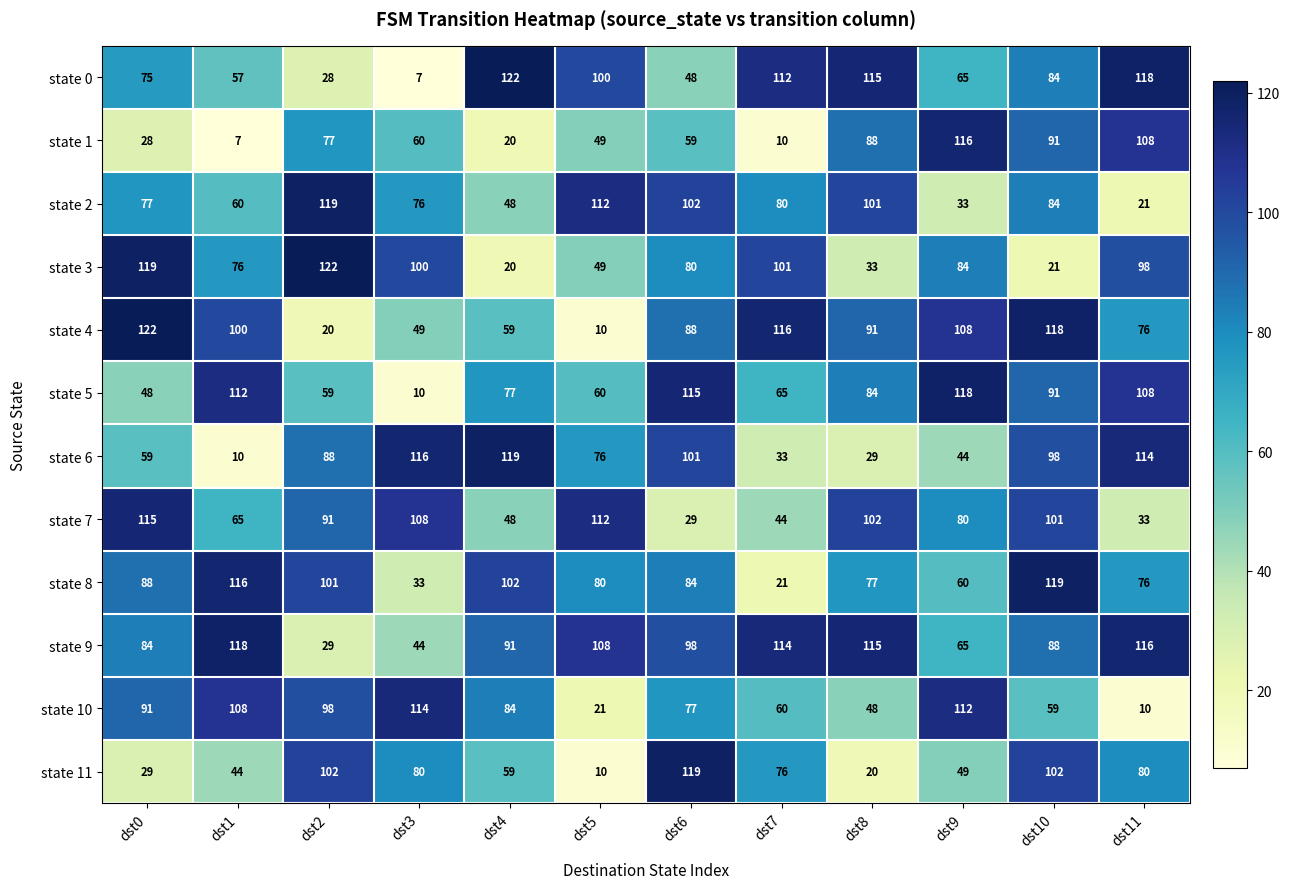

Which series has the largest total across all categories?

state 9